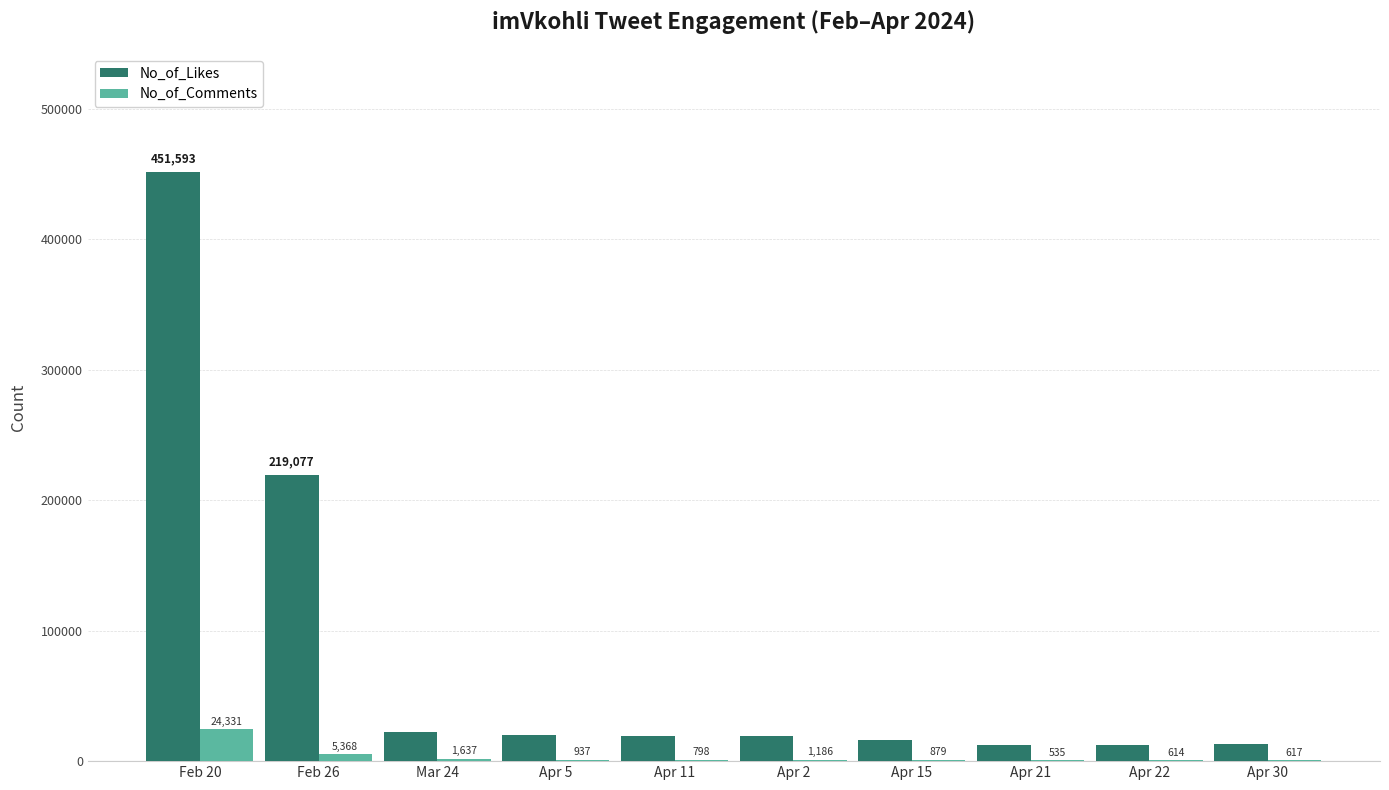

Is it true that No_of_Comments equals 7773 at Feb 20?

False